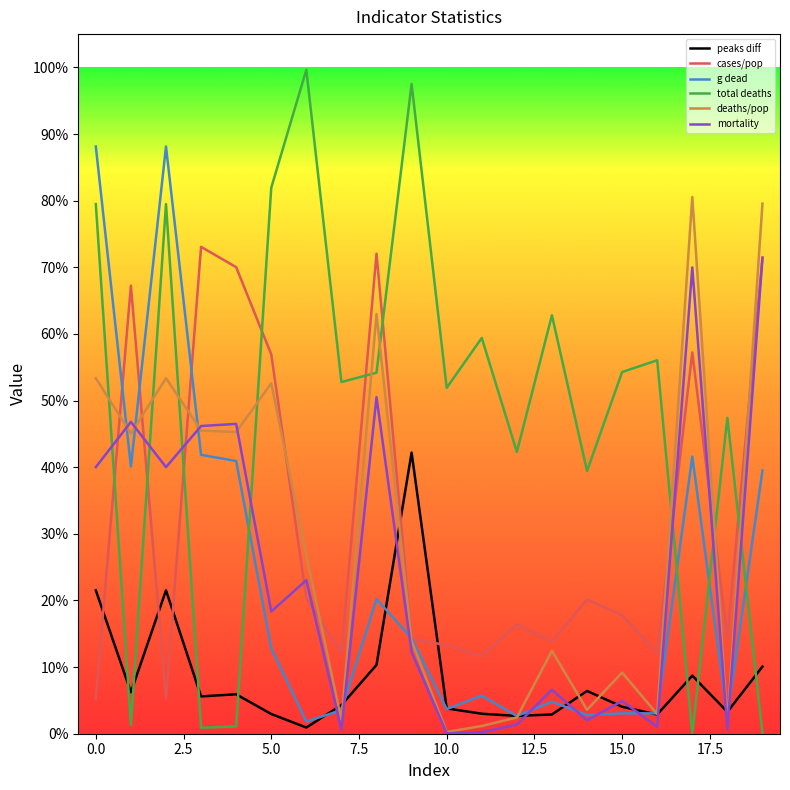

What are all the series names shown in the legend?

peaks diff, cases/pop, g dead, total deaths, deaths/pop, mortality